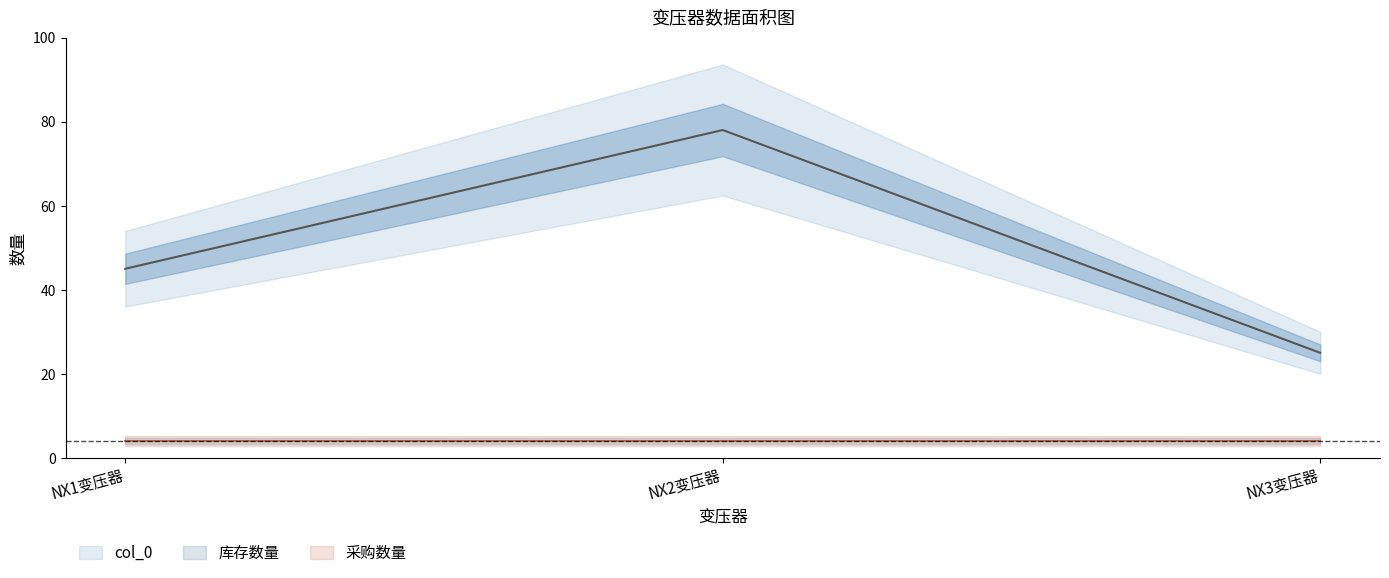

The value of 库存数量 at NX3变压器 is 1. True or false?

False